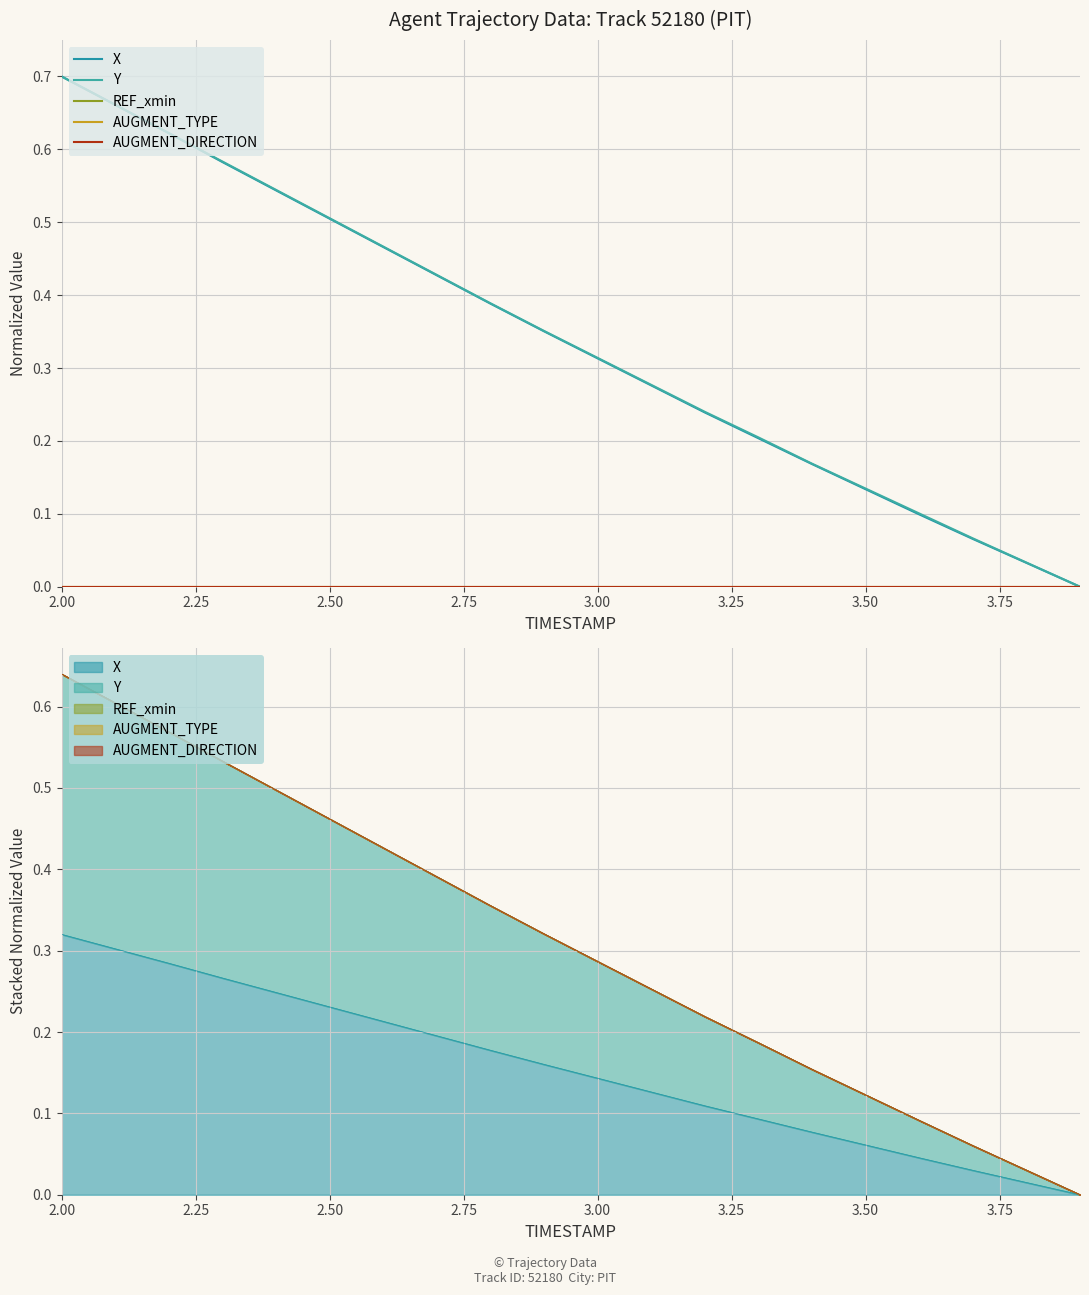

Reading right to left, transcribe all the data shown in this chart.

X: 0.0	0.0	0.1	0.1	0.1	0.2	0.2	0.2	0.3	0.3	0.4	0.4	0.4	0.5	0.5	0.5	0.6	0.6	0.7	0.7
Y: 0.0	0.0	0.1	0.1	0.1	0.2	0.2	0.2	0.3	0.3	0.4	0.4	0.4	0.5	0.5	0.5	0.6	0.6	0.7	0.7
REF_xmin: 0.0	0.0	0.0	0.0	0.0	0.0	0.0	0.0	0.0	0.0	0.0	0.0	0.0	0.0	0.0	0.0	0.0	0.0	0.0	0.0
AUGMENT_TYPE: 0.0	0.0	0.0	0.0	0.0	0.0	0.0	0.0	0.0	0.0	0.0	0.0	0.0	0.0	0.0	0.0	0.0	0.0	0.0	0.0
AUGMENT_DIRECTION: 0.0	0.0	0.0	0.0	0.0	0.0	0.0	0.0	0.0	0.0	0.0	0.0	0.0	0.0	0.0	0.0	0.0	0.0	0.0	0.0